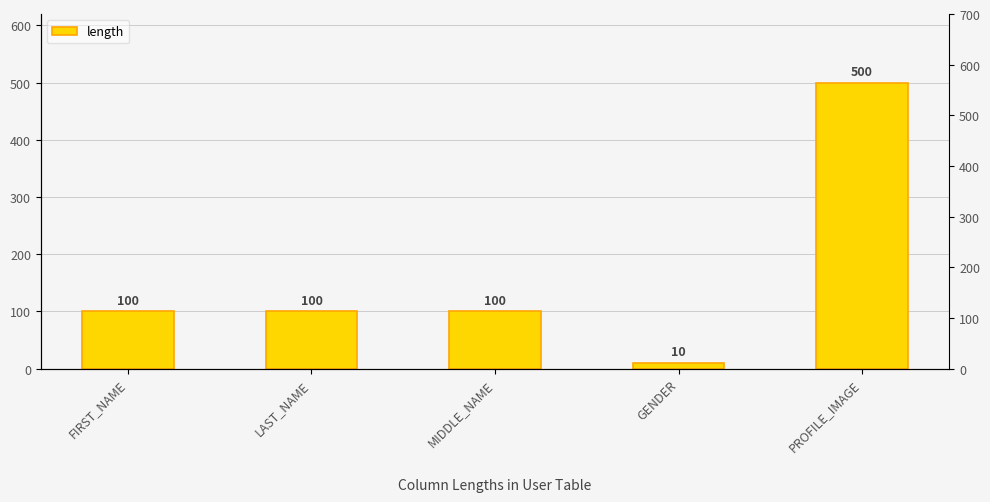

What is the label of the 1st bar from the right?

PROFILE_IMAGE